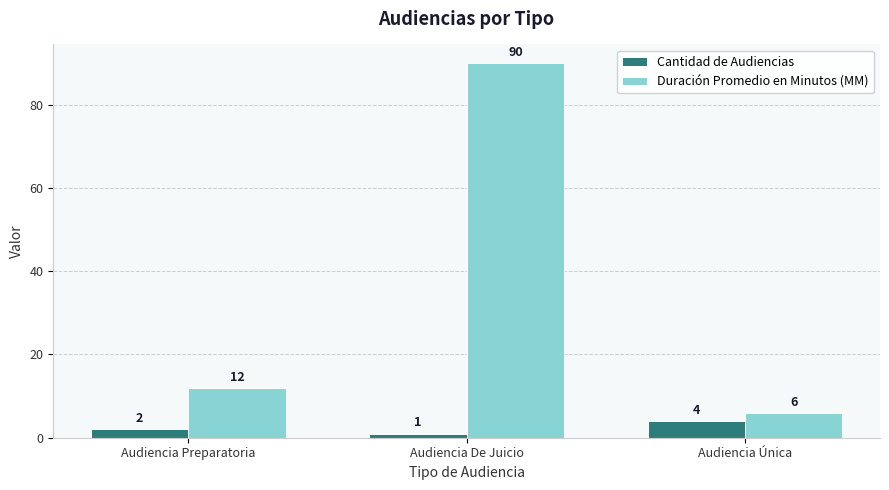

Rank the series at Audiencia Única from highest to lowest value.

Duración Promedio en Minutos (MM), Cantidad de Audiencias